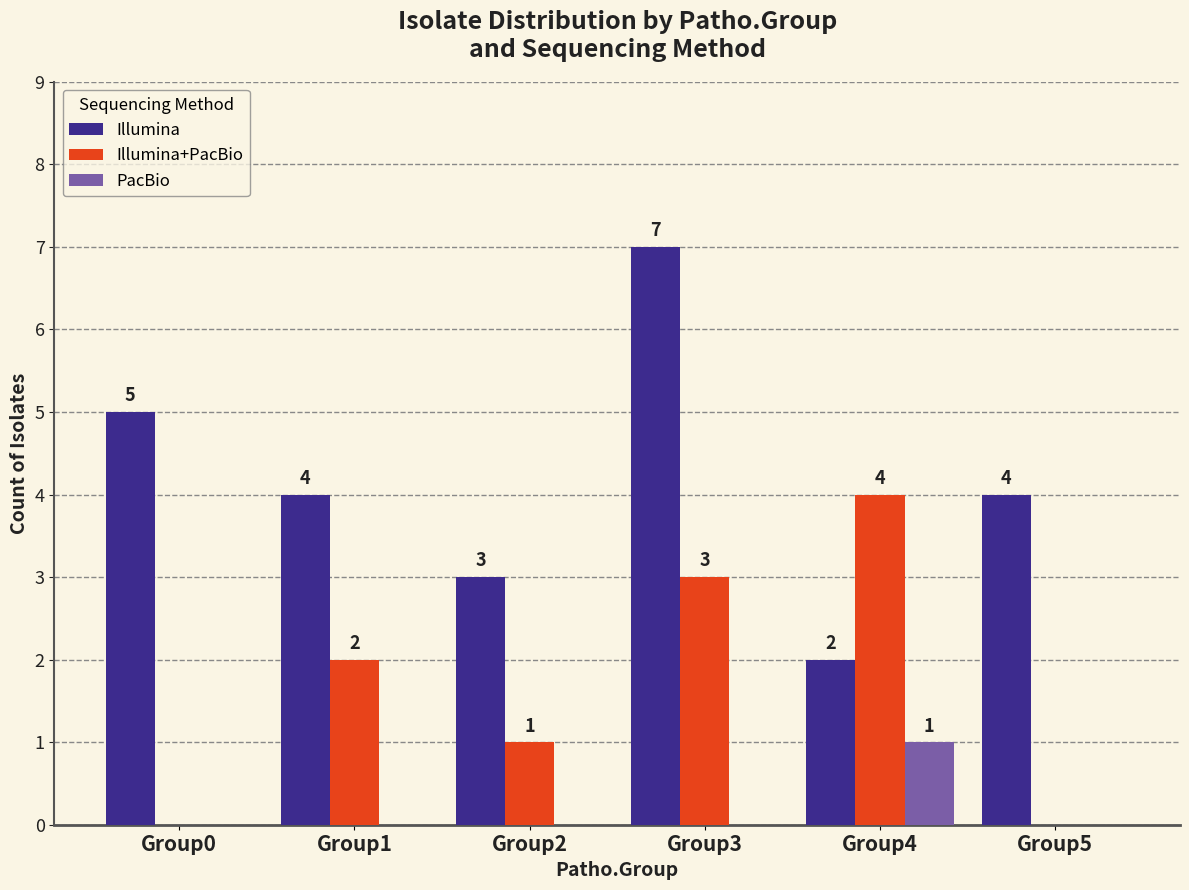

At which category is the sum across all series the highest?

Group3